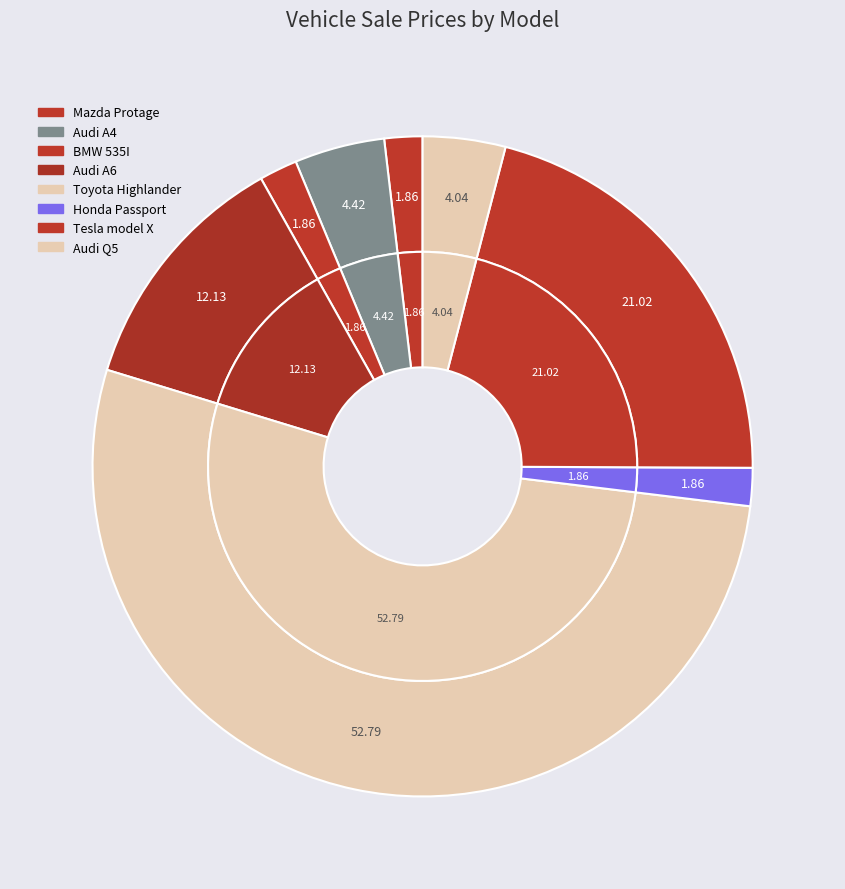

To the nearest percent, what is the difference between the Toyota Highlander and Audi A6 slice percentages?

41%